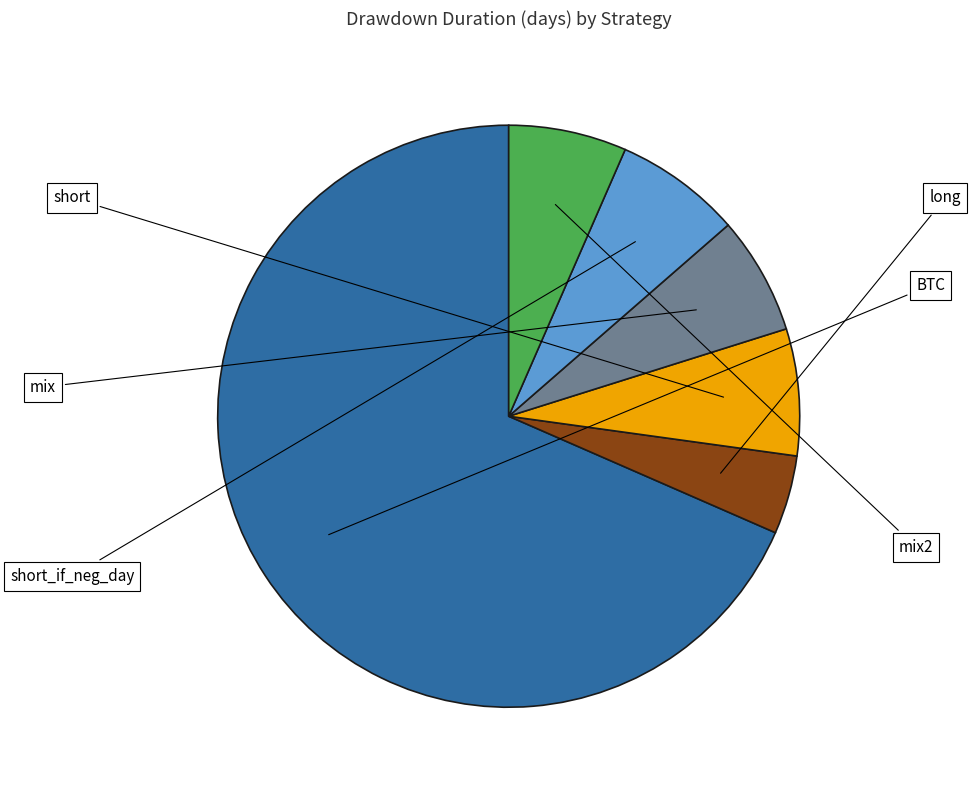

What percentage is the short_if_neg_day slice, to the nearest percent?

7%